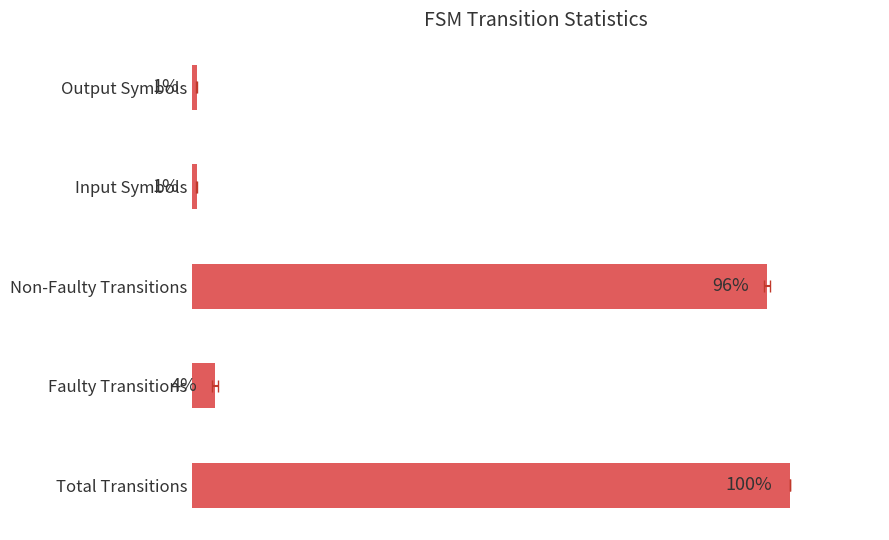

The chart shows a value of 148.0 at Non-Faulty Transitions. True or false?

False